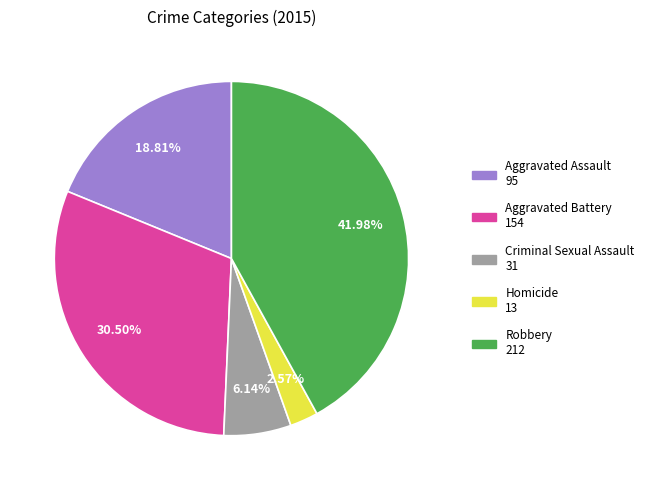

What is the smallest slice in the pie chart?

Homicide